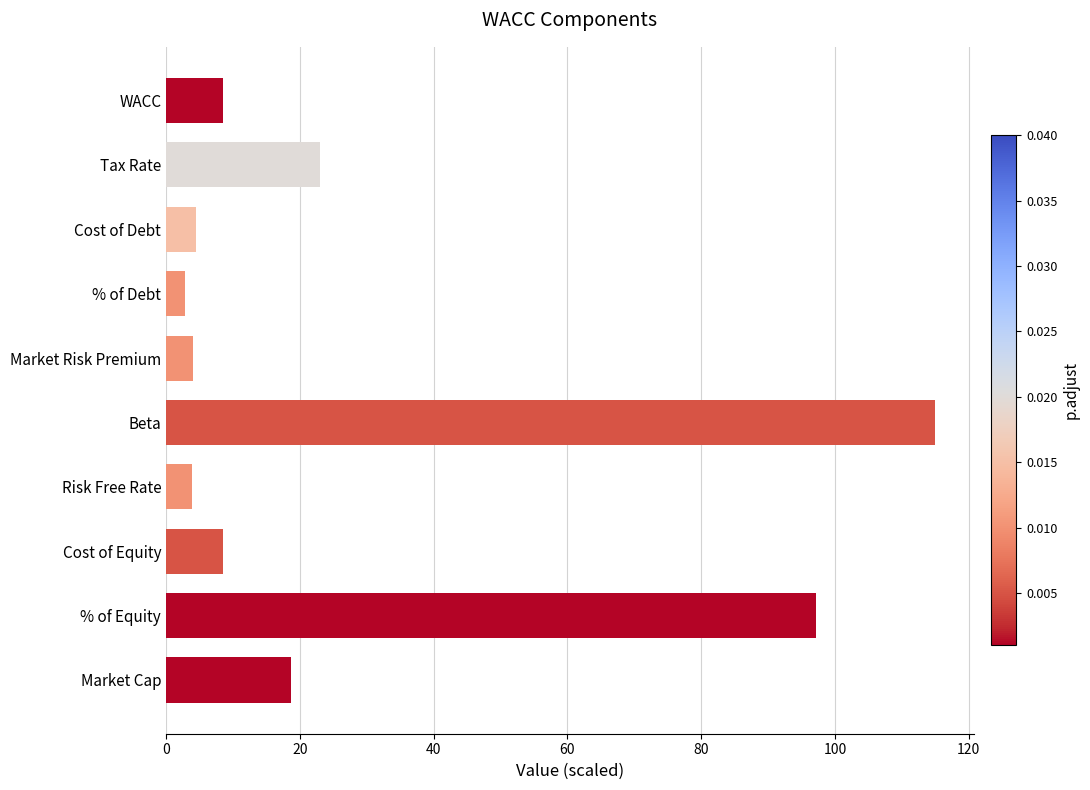

What is the average value?

28.6